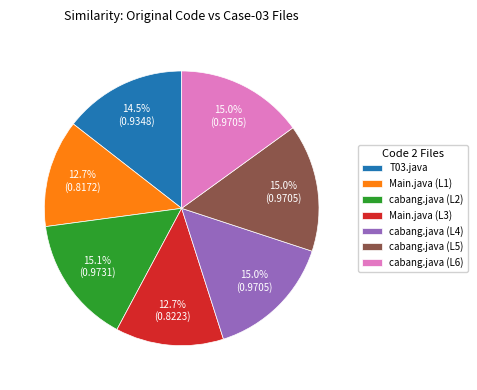

The Main.java (L1) slice represents 22% of the pie. True or false?

False